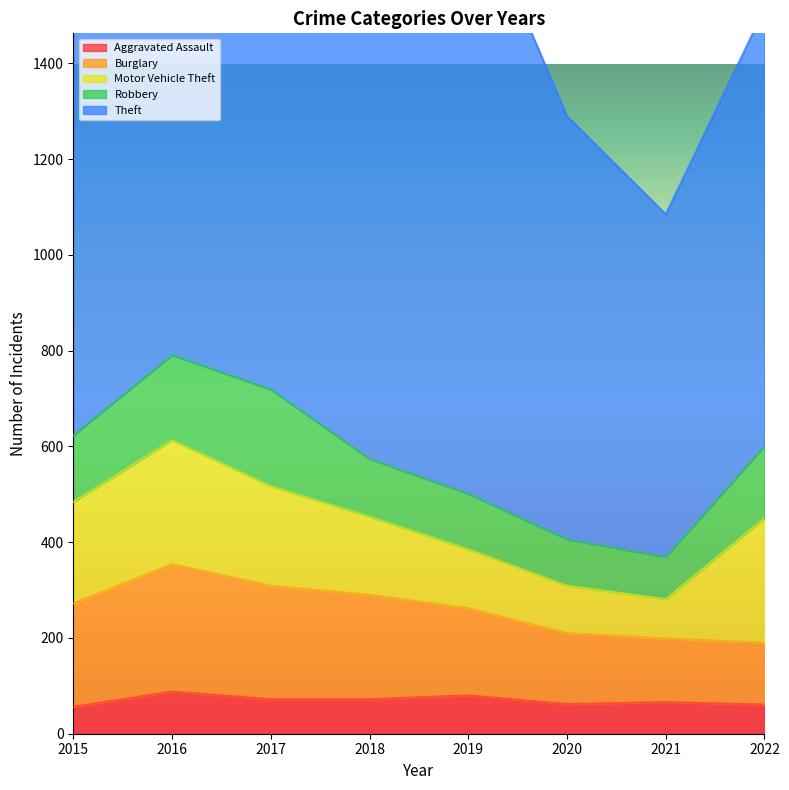

Where is the first local minimum for Theft?

2018